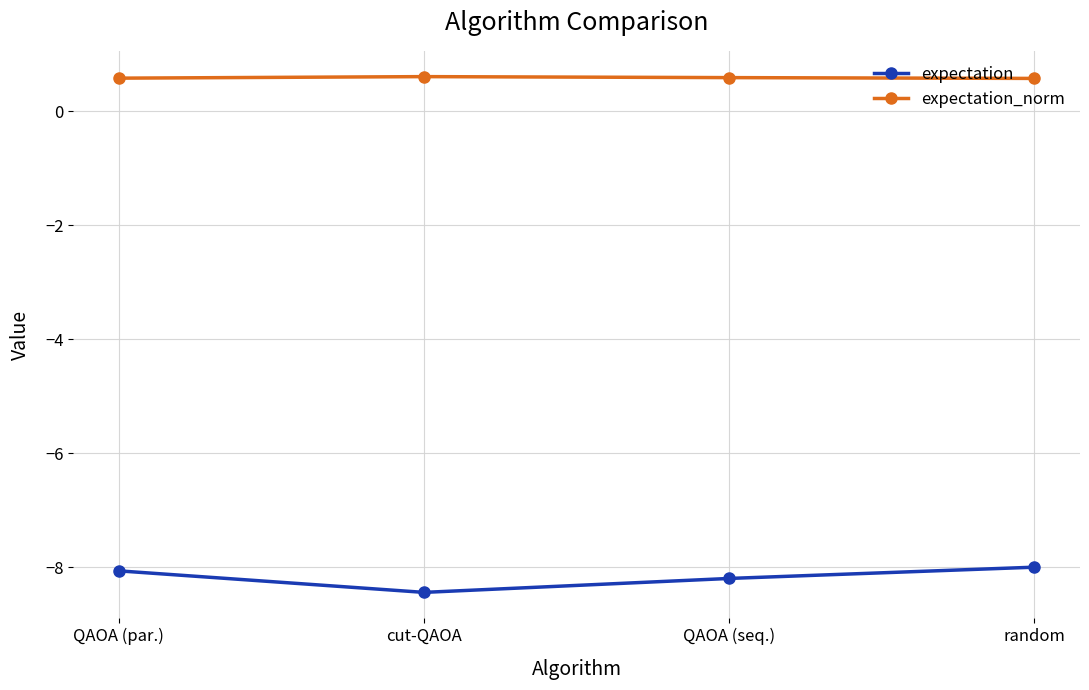

What position from the left is QAOA (seq.)?

3